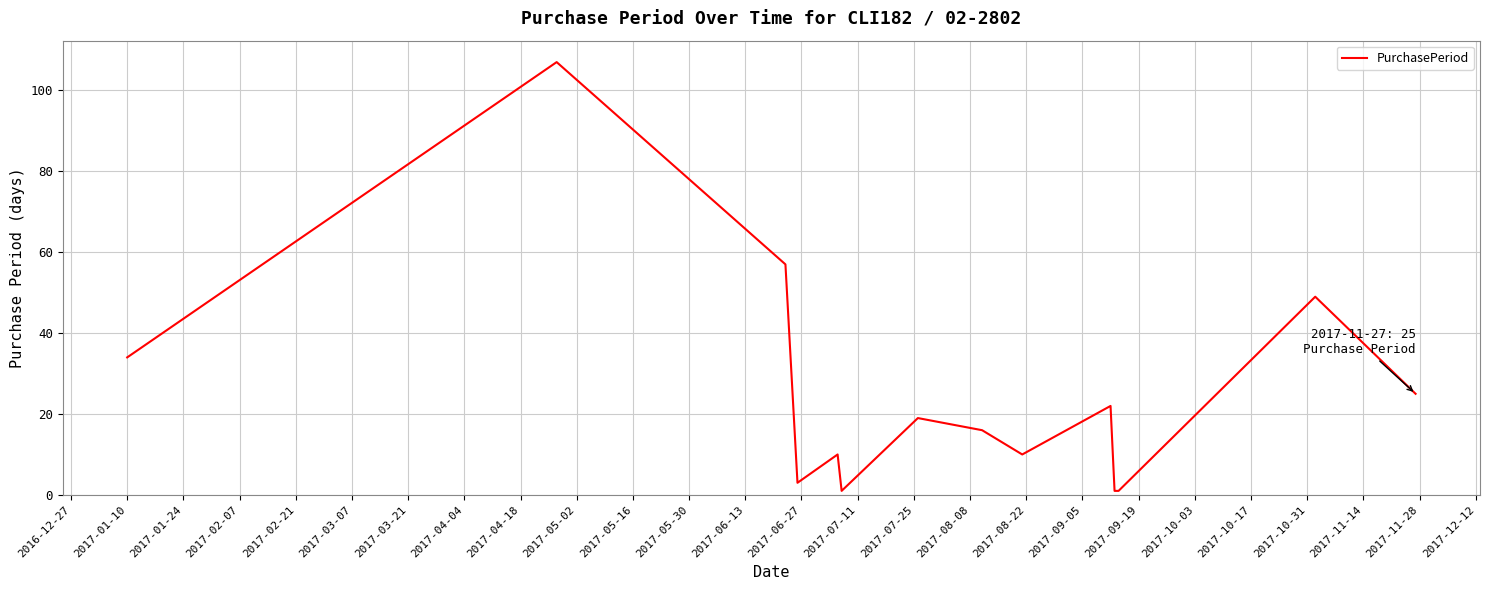

What is the greatest value displayed?

107